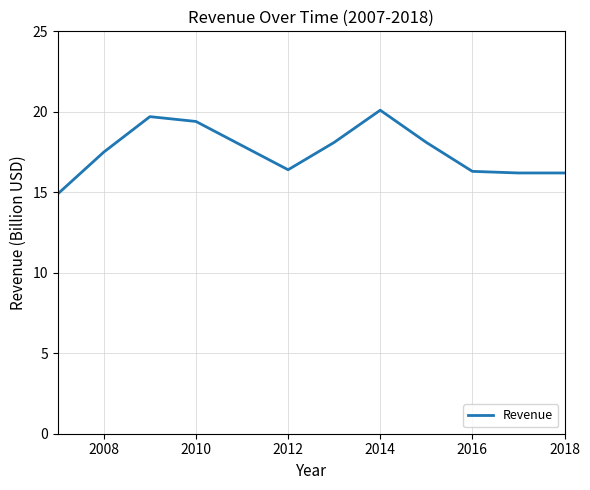

How many lines are shown in the chart?

1